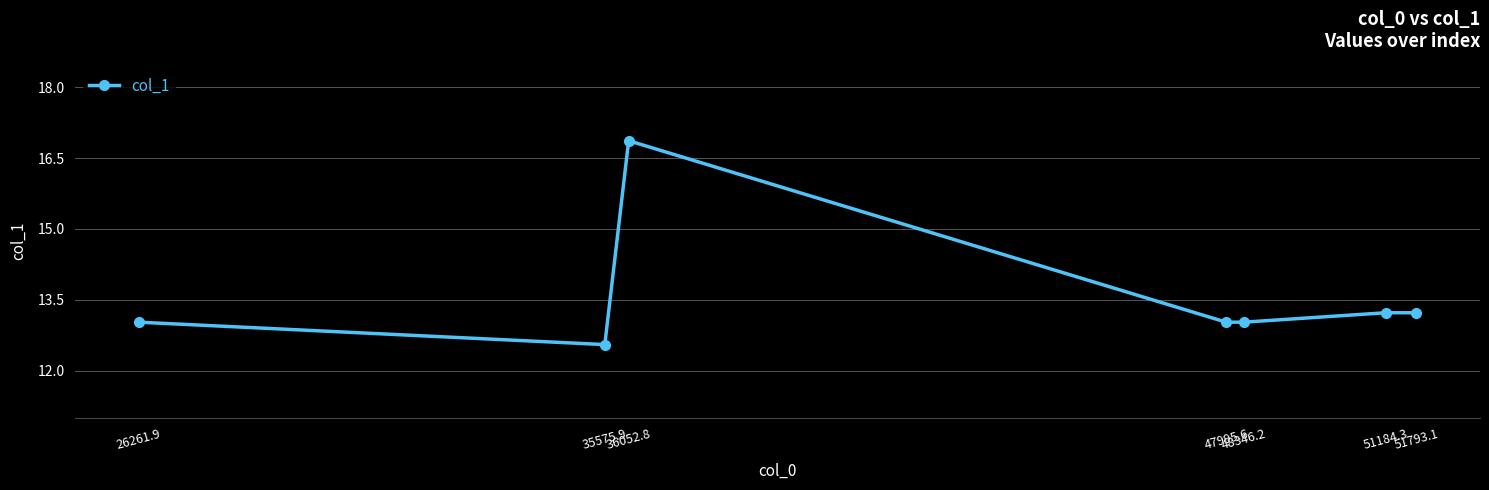

What is the difference between the maximum and minimum values?

4.3